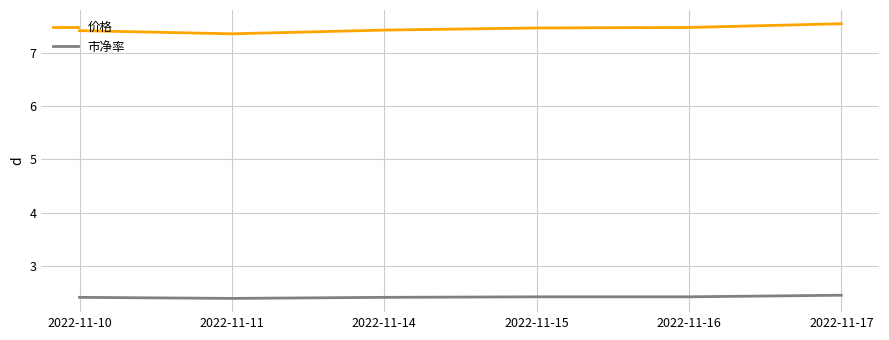

Reading left to right, extract all data points from this chart.

价格: 7.4	7.4	7.4	7.5	7.5	7.6
市净率: 2.4	2.4	2.4	2.4	2.4	2.4